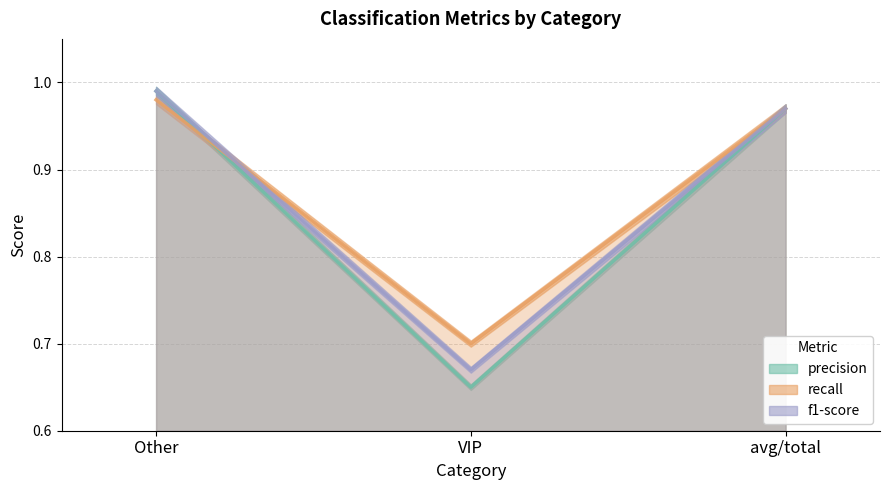

At which category is the sum across all series the highest?

Other